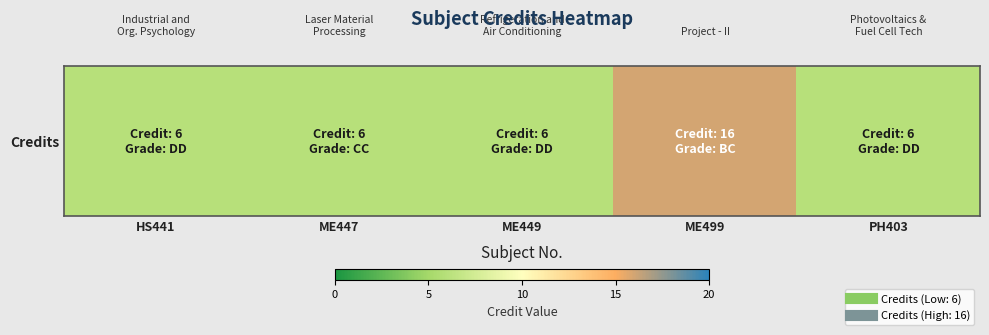

Reading left to right, transcribe all the data shown in this chart.

HS441=6	ME447=6	ME449=6	ME499=16	PH403=6